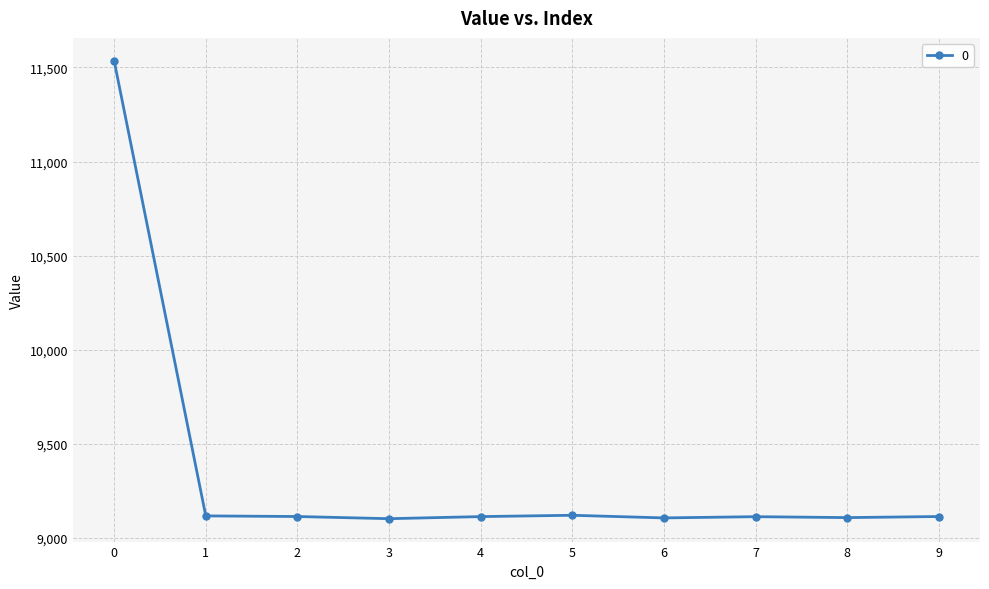

What is the value of the 1st point from the left?

11535.6